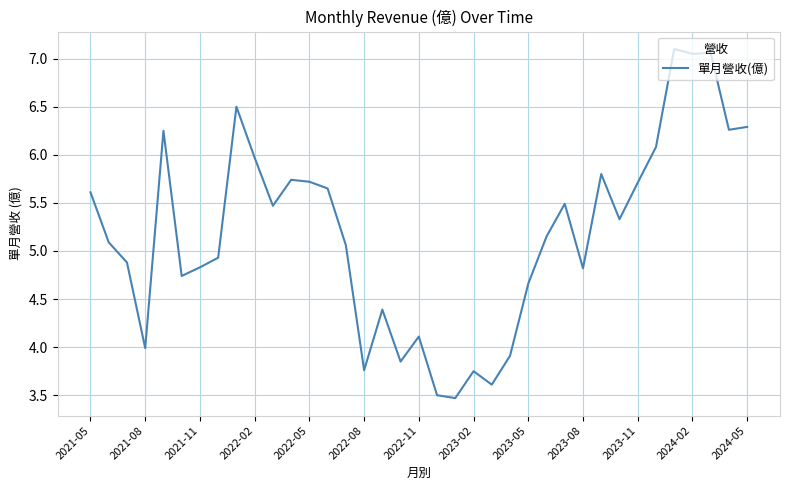

What is the difference between the maximum and minimum values?

3.6